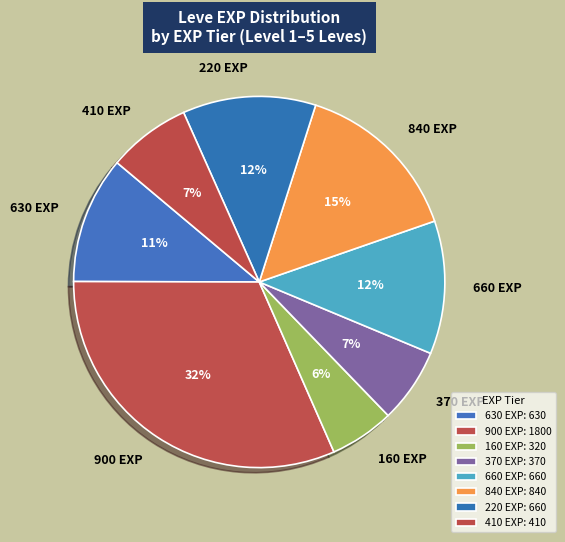

Is there a majority slice in this chart?

No